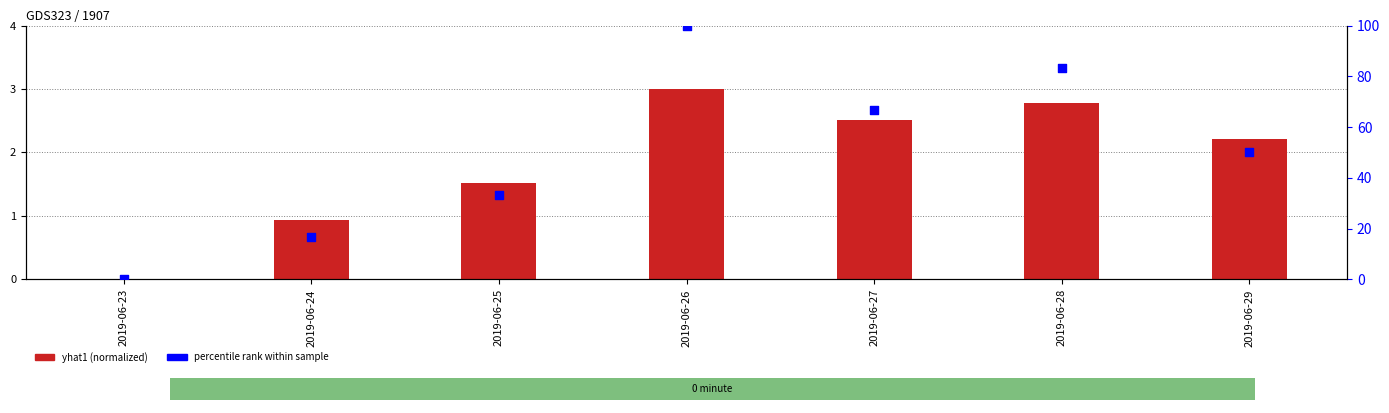

Which series has the largest total across all categories?

percentile rank within sample